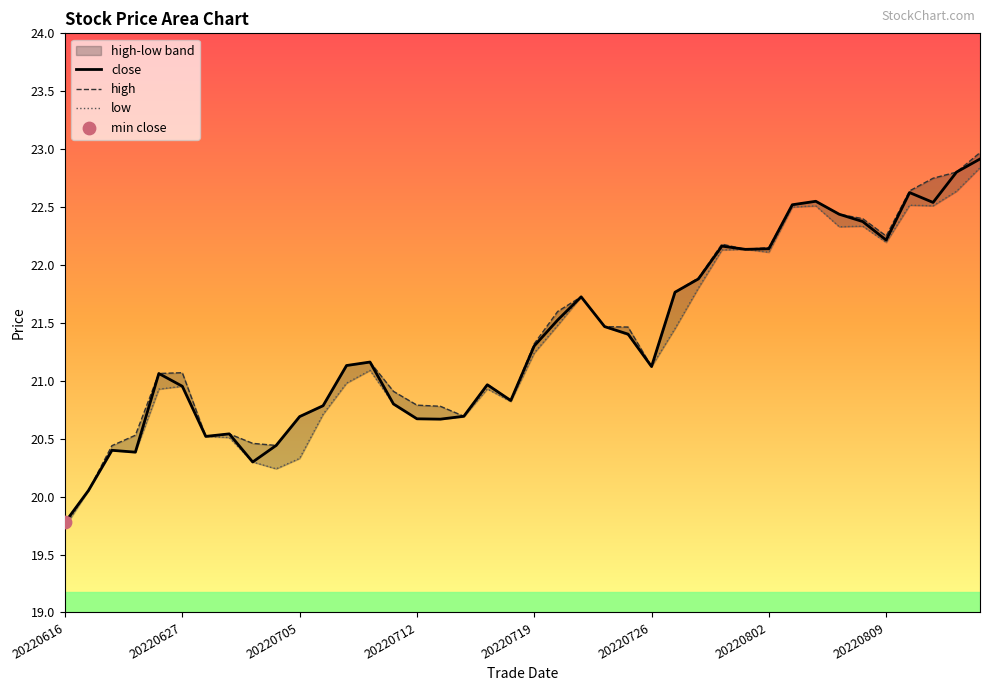

Is the value of high at 32 greater than the value of close at 26?

Yes